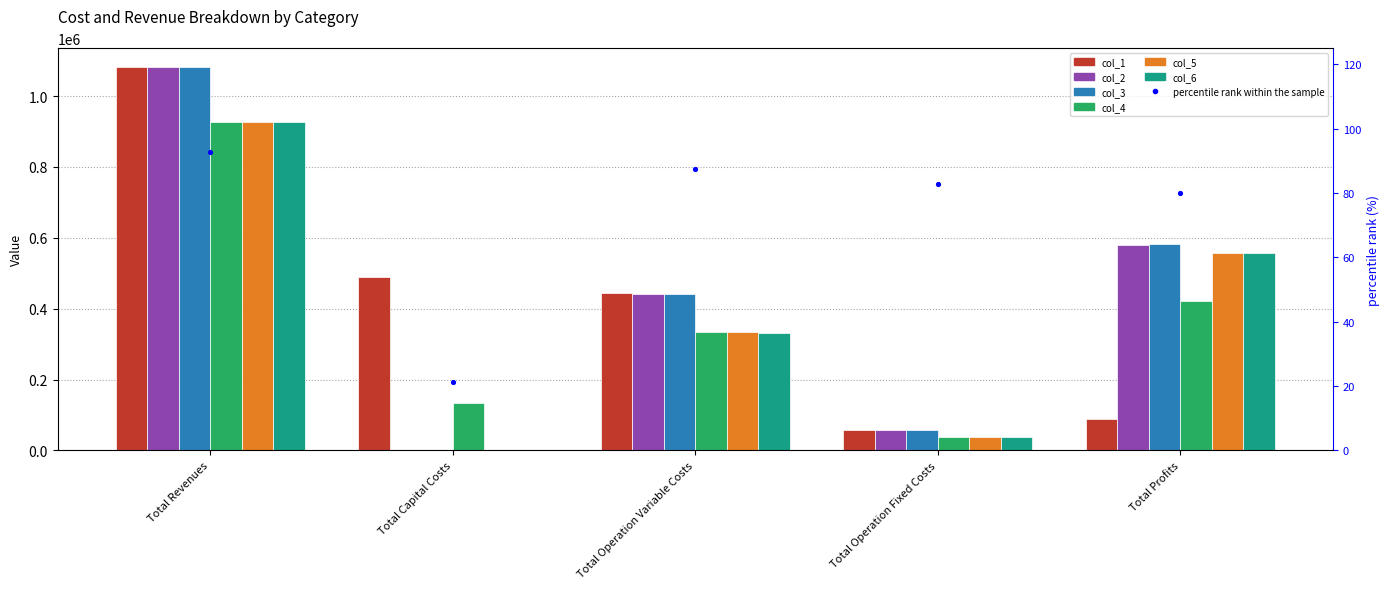

At how many categories does at least one series exceed 656723?

1